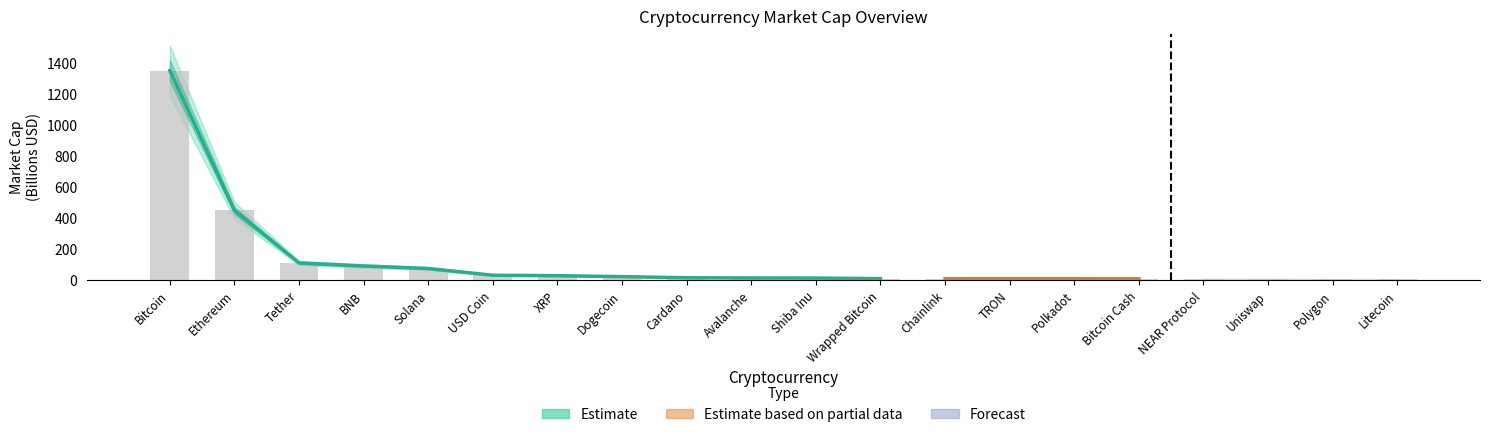

What is the approximate value at Wrapped Bitcoin?

10.7